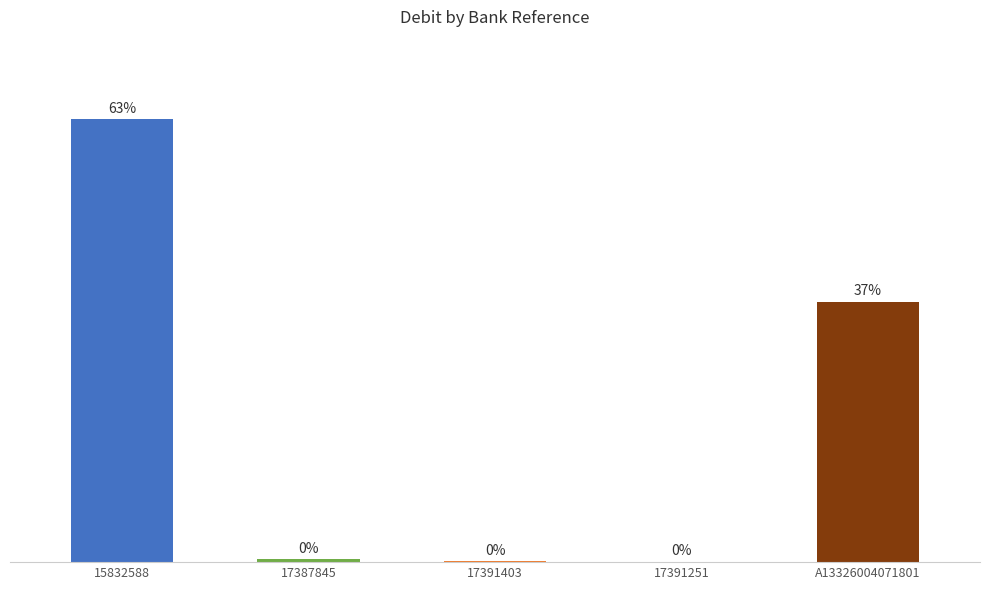

The chart shows a value of 3632.1 at A13326004071801. True or false?

False